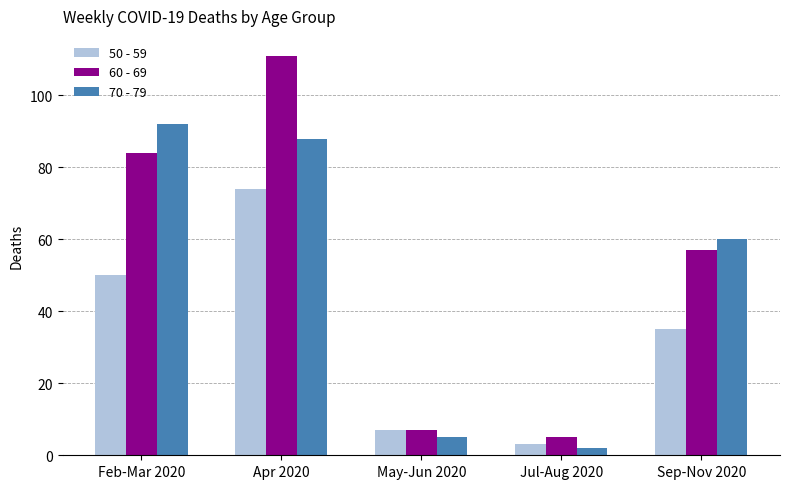

What is the difference between the 50 - 59 values at Jul-Aug 2020 and Apr 2020?

71